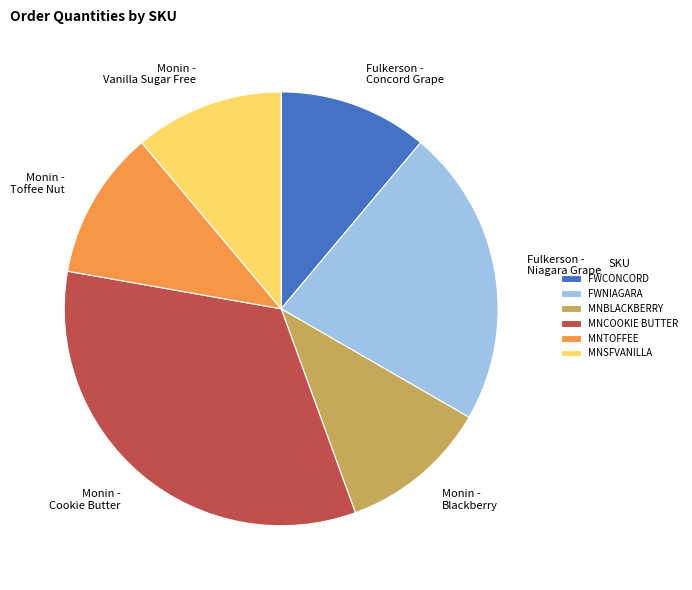

What is the ratio of the value at MNBLACKBERRY to the value at MNCOOKIE BUTTER?

0.3